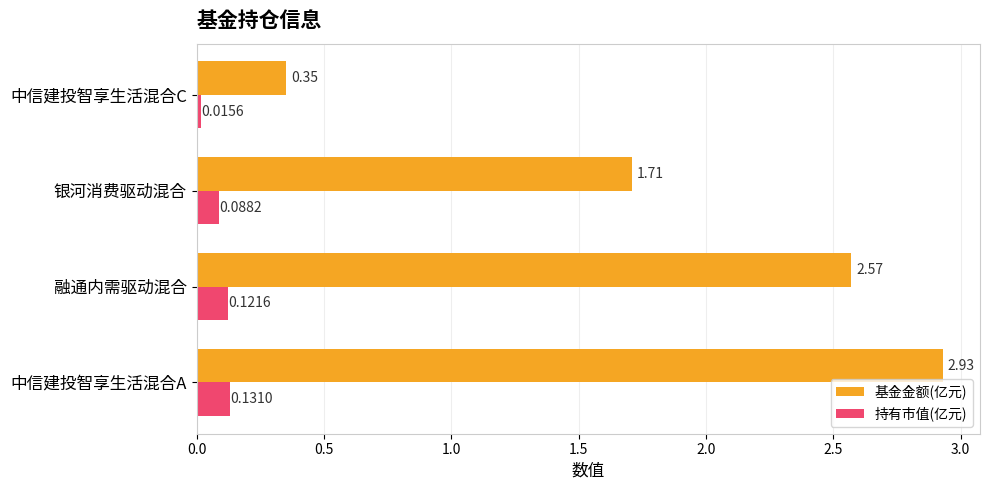

Between 中信建投智享生活混合A and 融通内需驱动混合, which series saw the biggest shift?

基金金额(亿元)